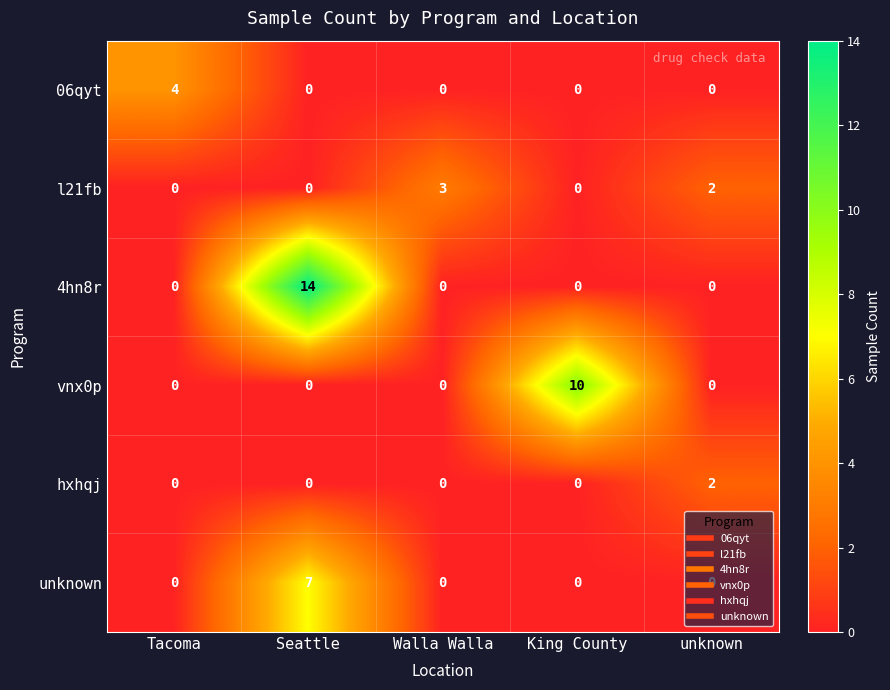

What is the difference between the highest and lowest values at Seattle?

14